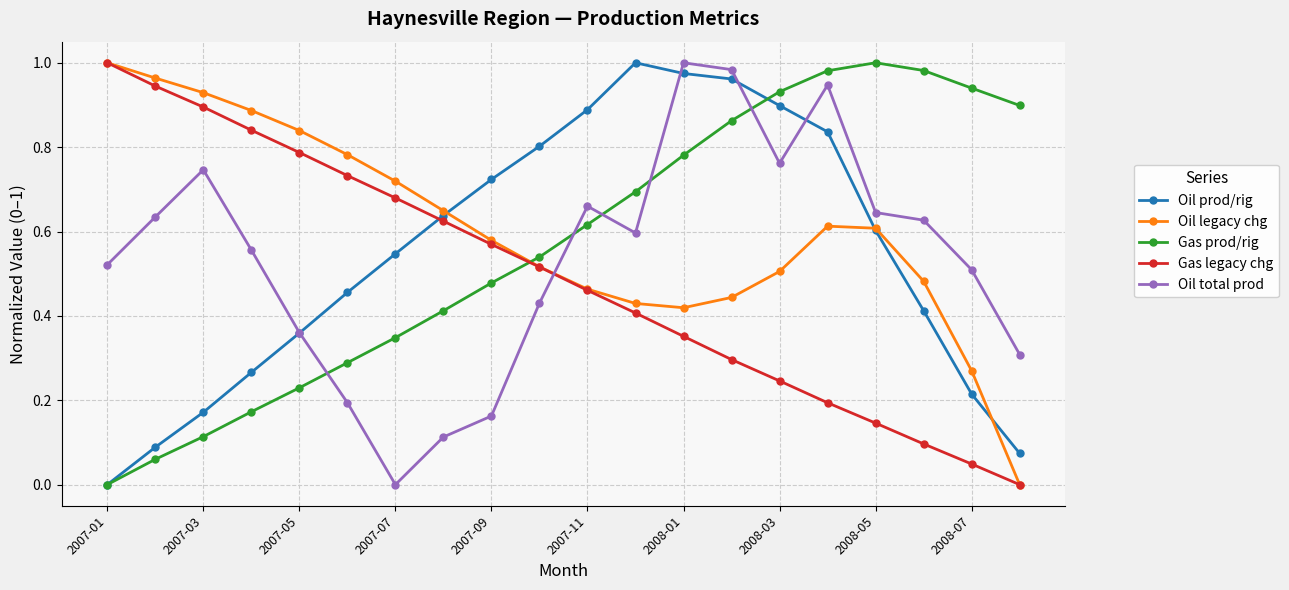

Which series has the largest total across all categories?

Oil legacy chg